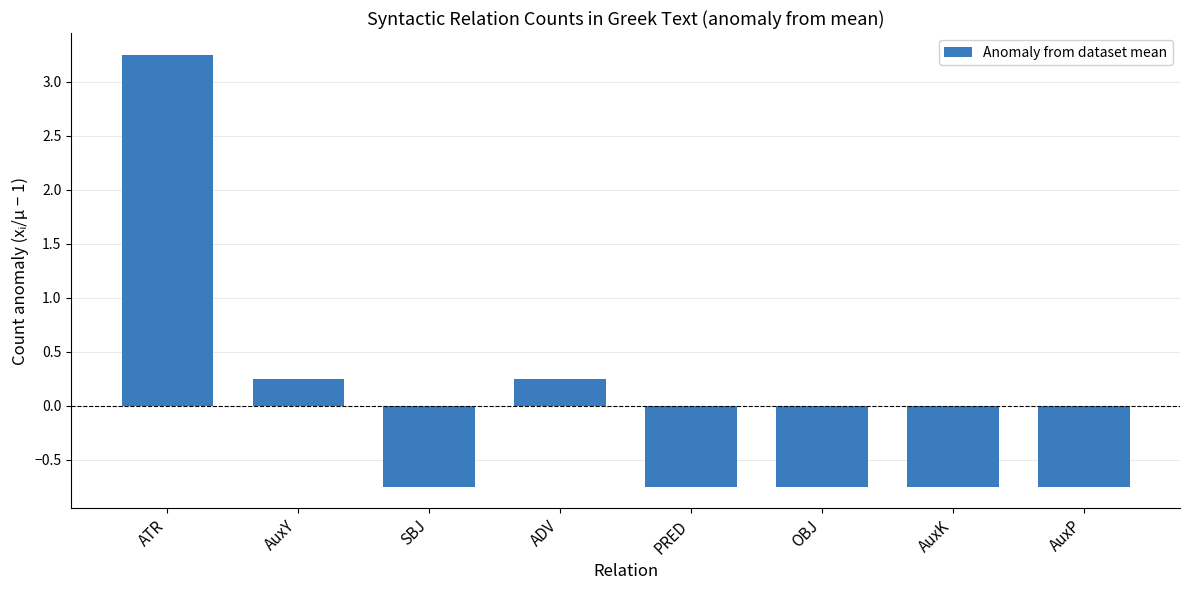

What is the sum of the values at OBJ and AuxY?

-0.5